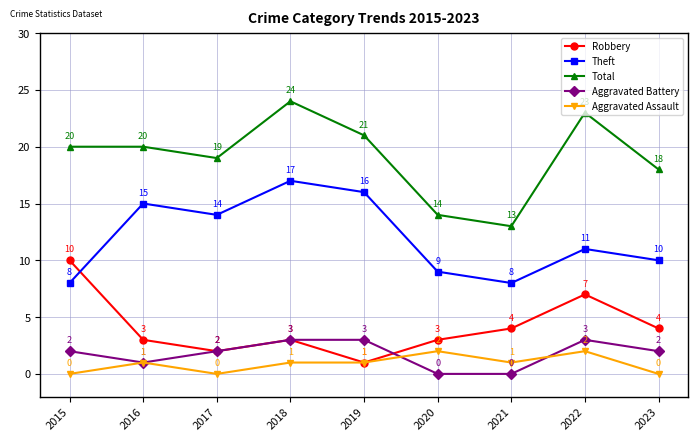

At which category is the sum across all series the highest?

2018